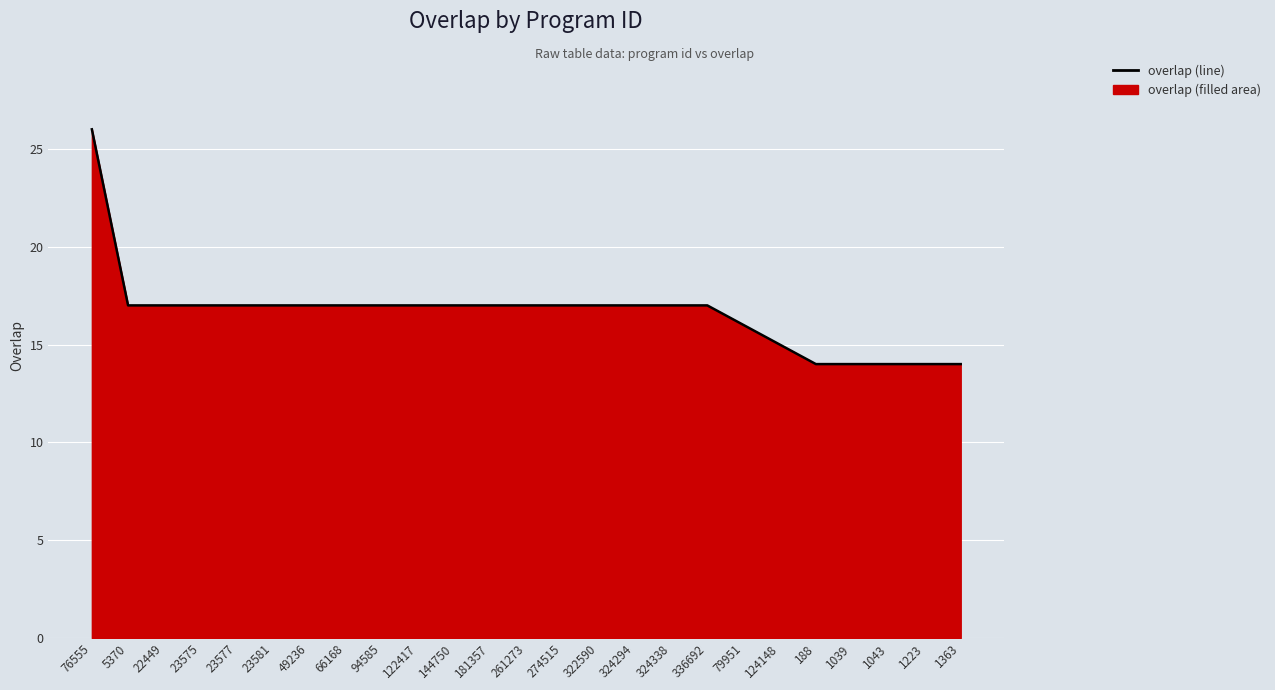

What is the change in value from 76555 to 23575?

-9